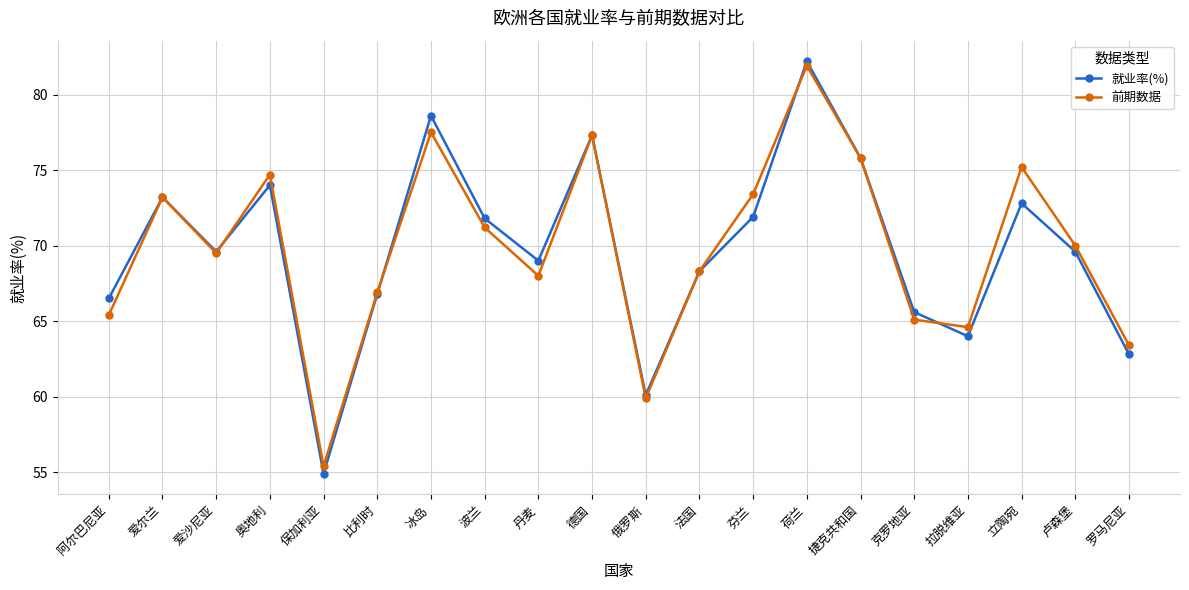

What is the label of the 10th point from the left?

德国